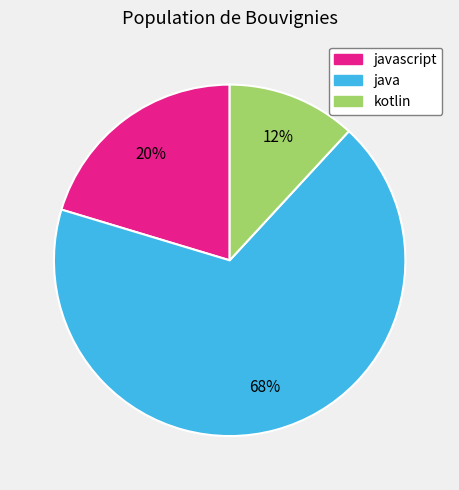

Is there any slice that represents more than half of the pie?

Yes